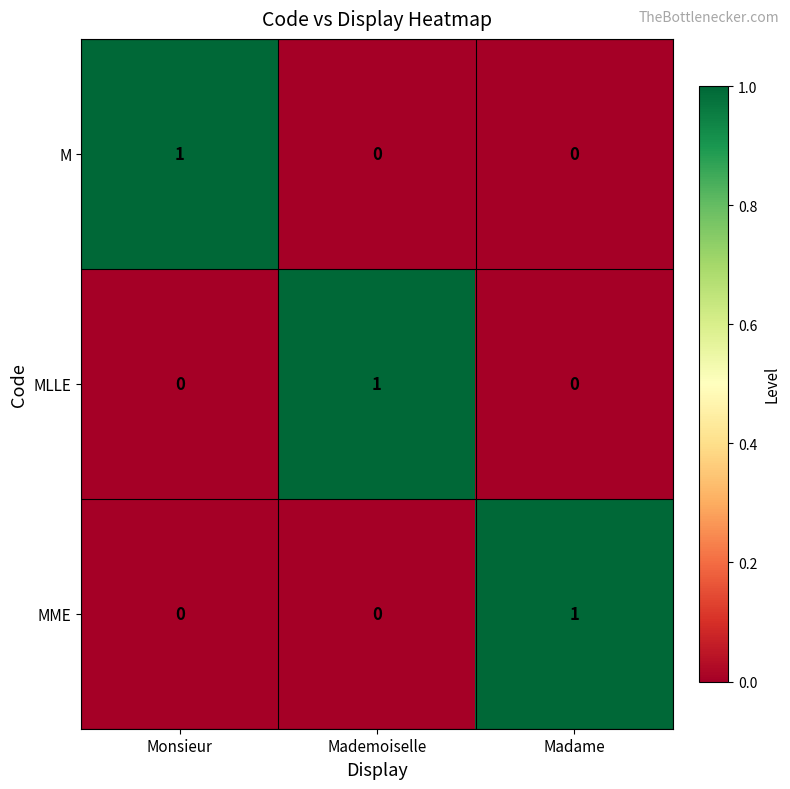

Which category has the highest value in the MLLE series?

Mademoiselle